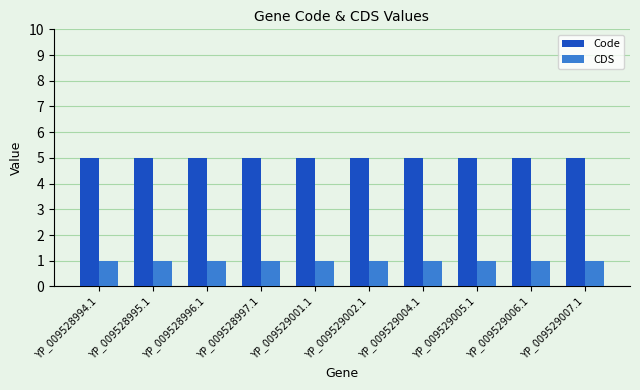

What is the minimum value for Code?

5